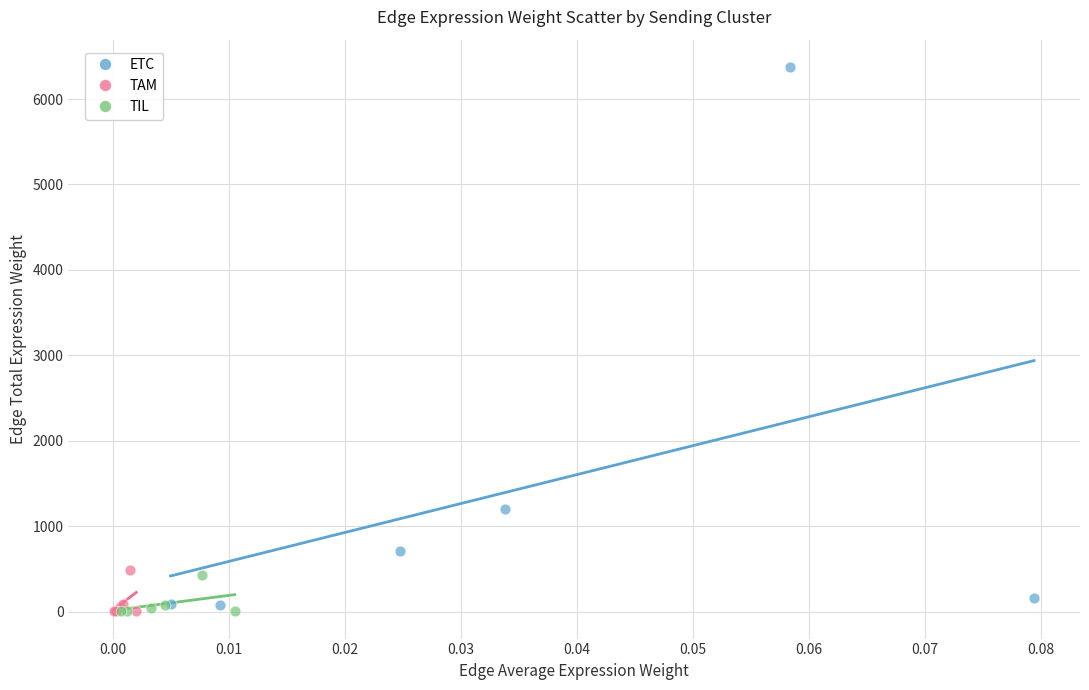

Which series has the widest spread of Y values?

ETC